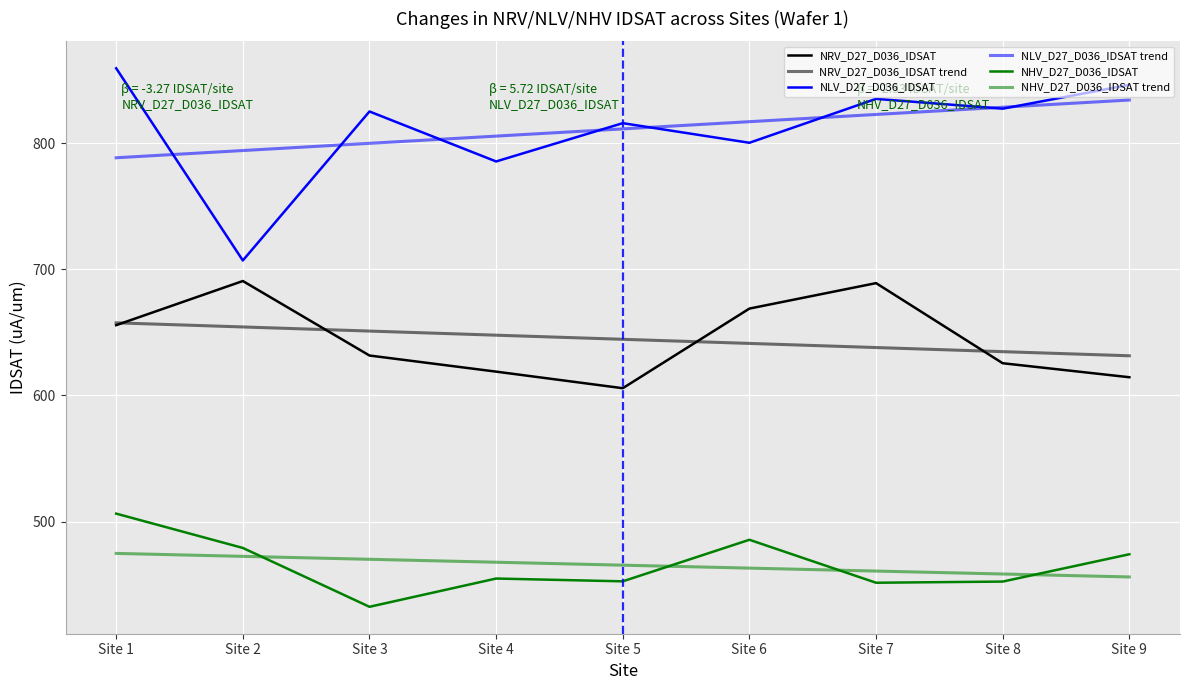

What is the total value across all series at Site 7?

3897.3